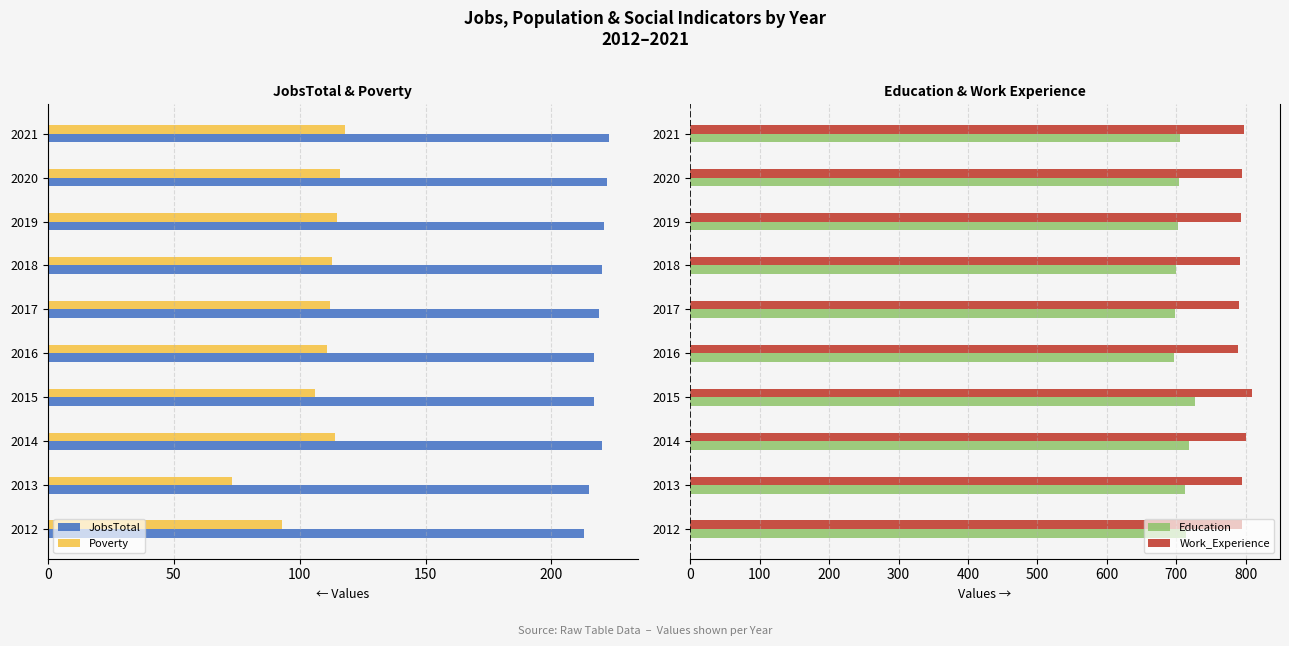

The Work_Experience series shows 797 at 2021. True or false?

True